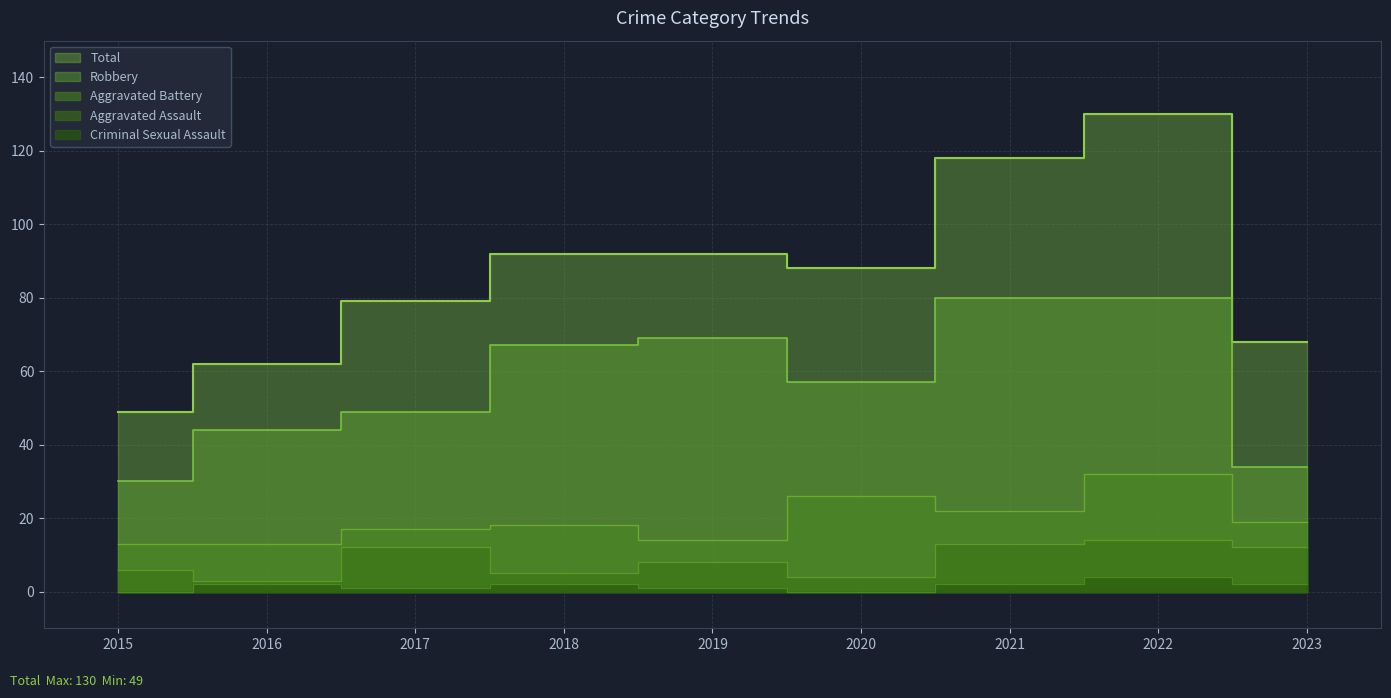

What is the difference between the maximum and minimum values in the Total series?

81